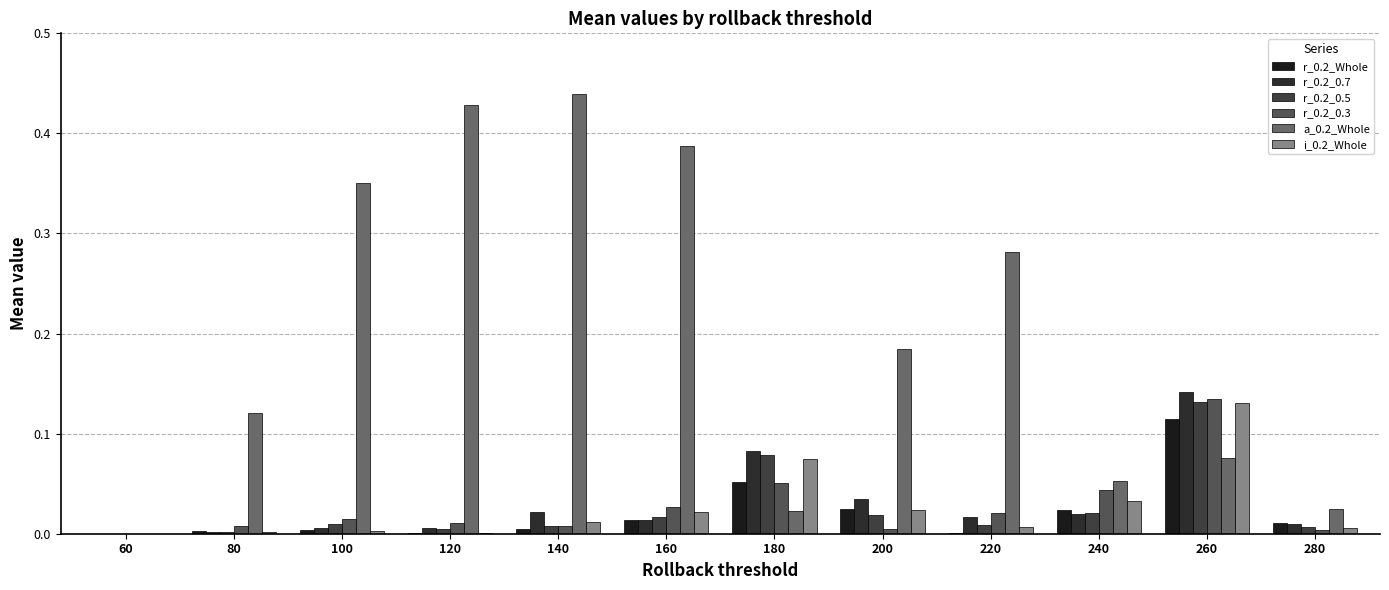

The r_0.2_0.3 series shows 0.0 at 140. True or false?

True